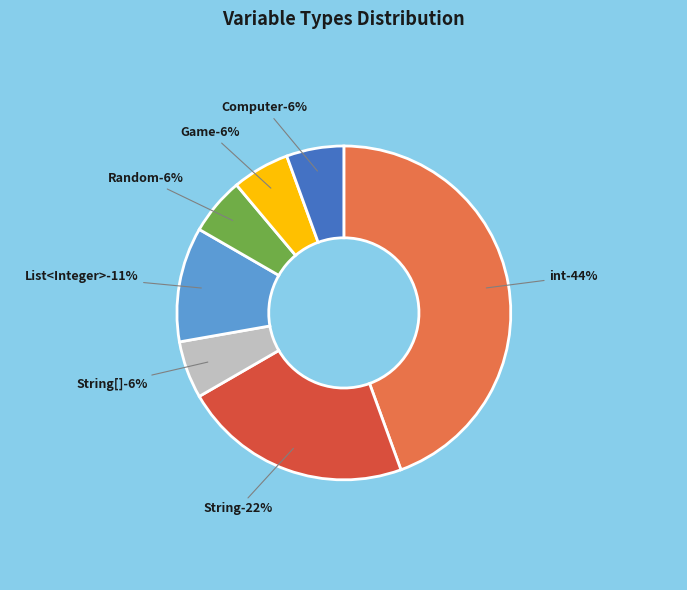

Rank the categories by value from lowest to highest.

String[], Random, Game, Computer, List<Integer>, String, int